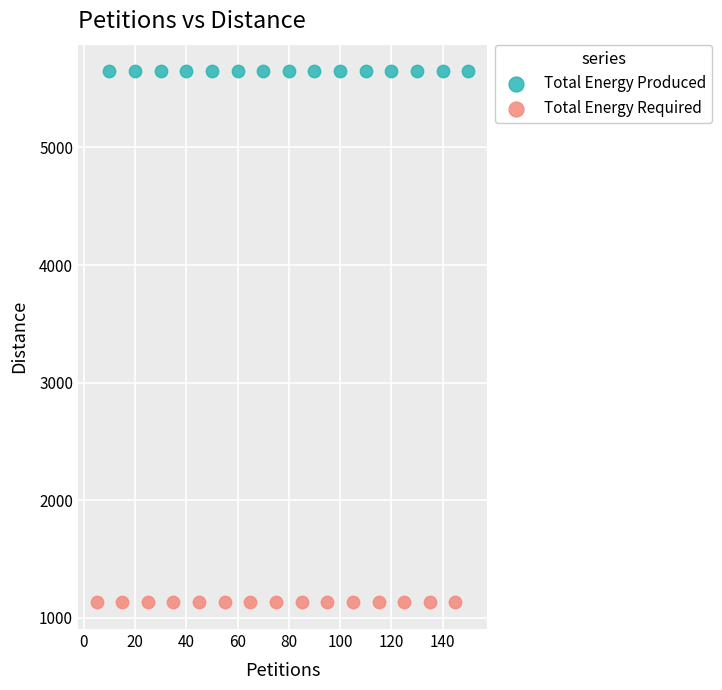

What are all the series names shown in the legend?

Total Energy Produced, Total Energy Required